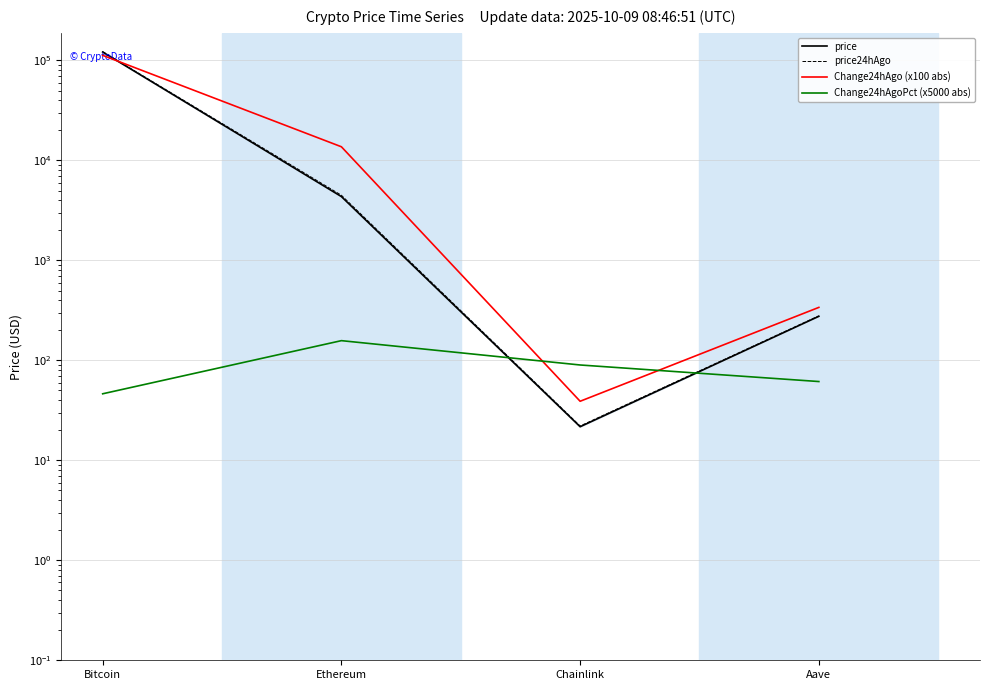

Where does the price24hAgo series first go above 4486?

Bitcoin